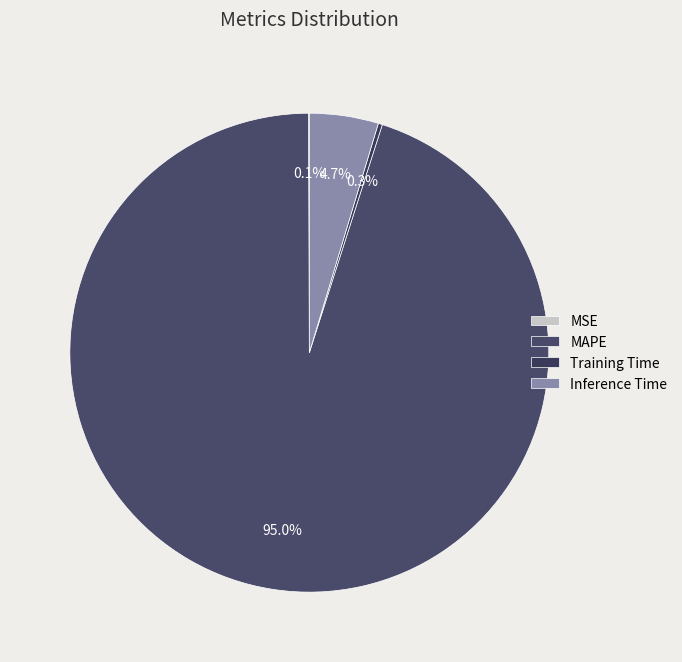

True or false: Training Time accounts for 14% of the total.

False